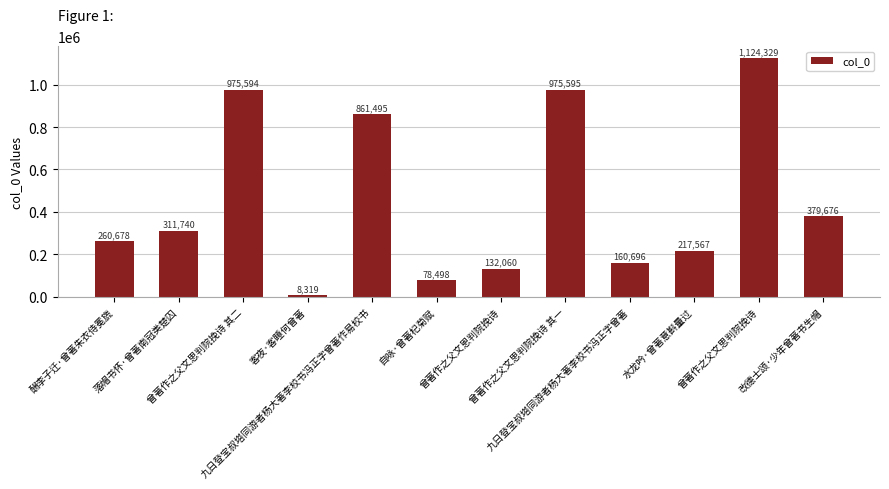

What is the value of the 6th bar from the left?

78498